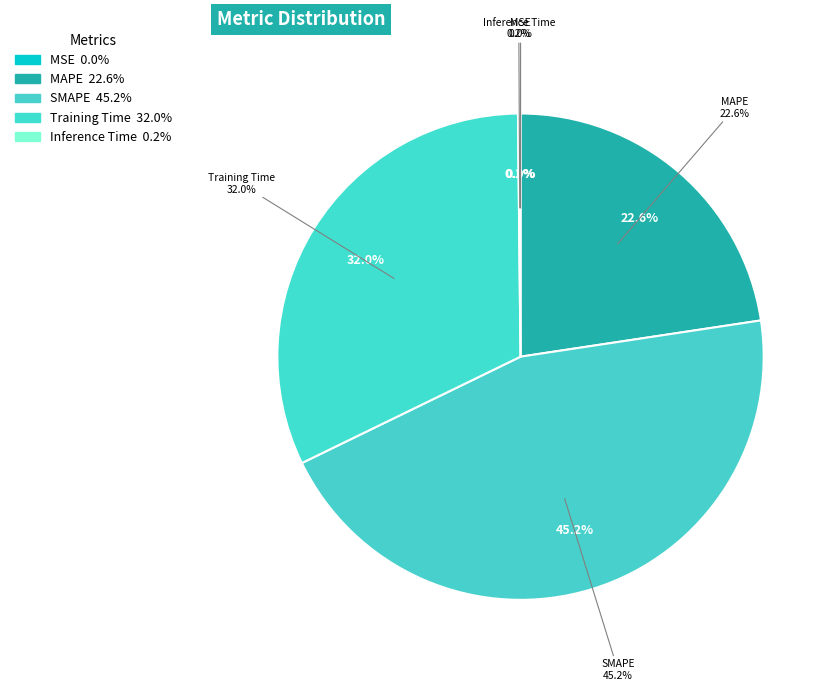

Between MSE and Inference Time, which is larger?

Inference Time